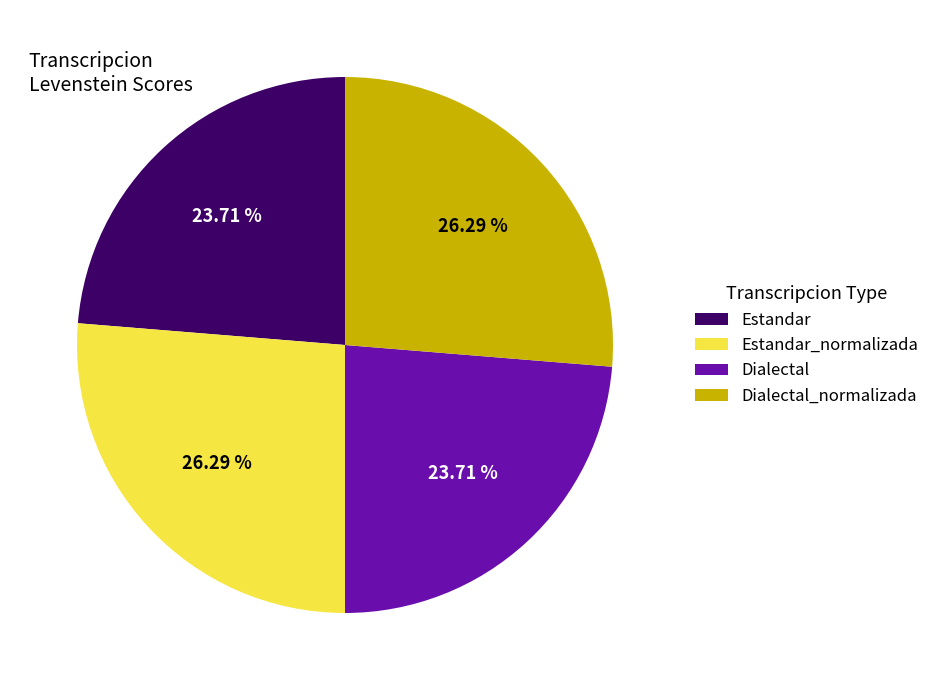

How many segments does this pie chart have?

4